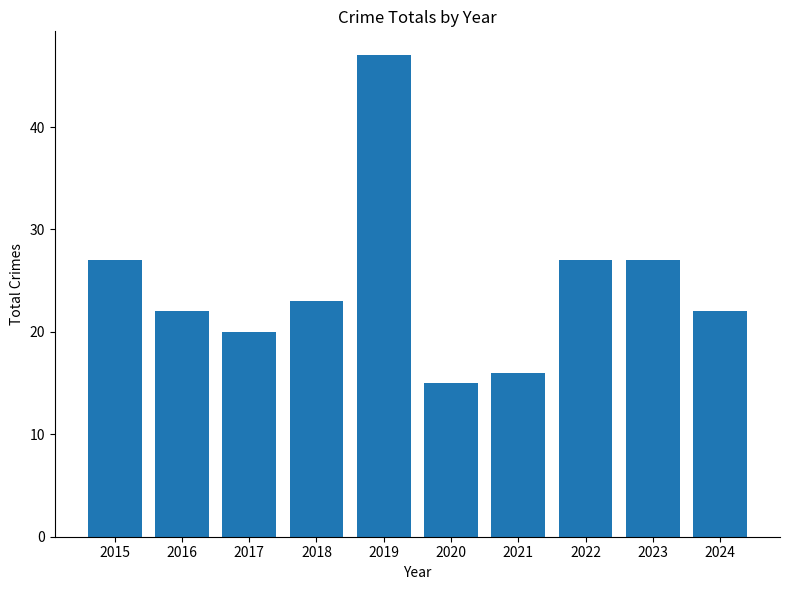

Read the value at 2022, to the nearest 10.

30